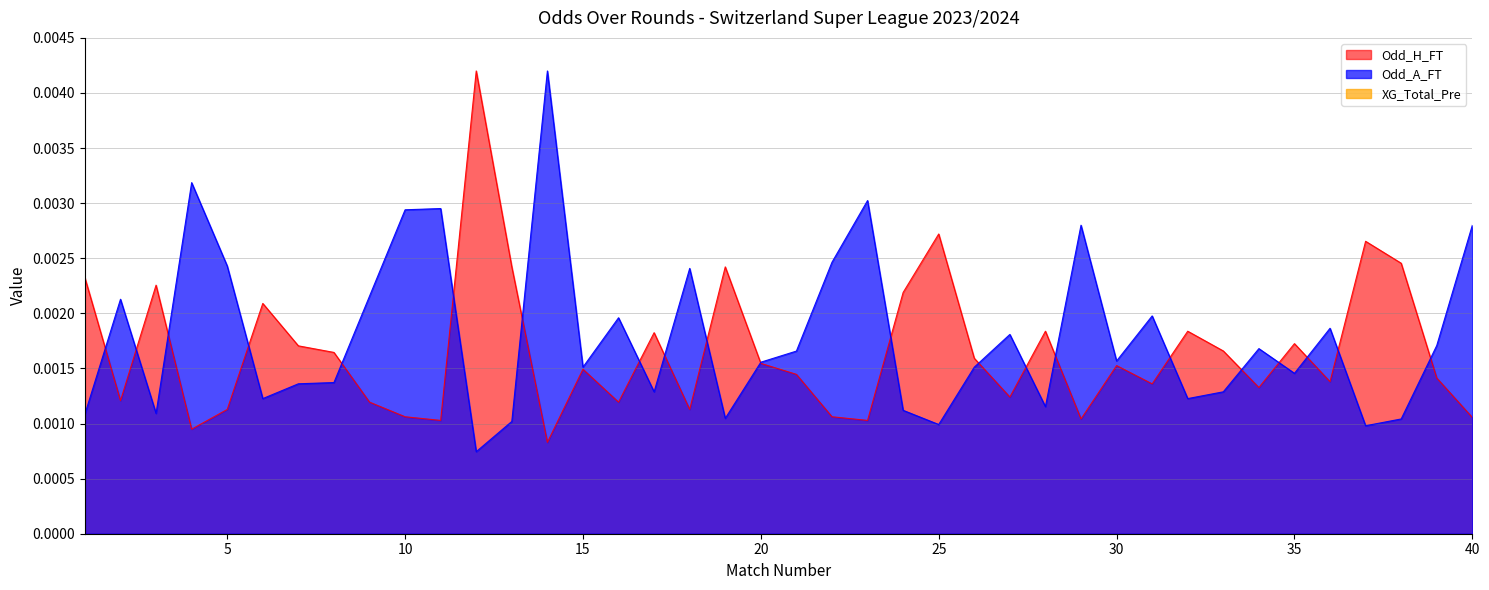

True or false: Odd_H_FT and Odd_A_FT intersect in this chart.

True